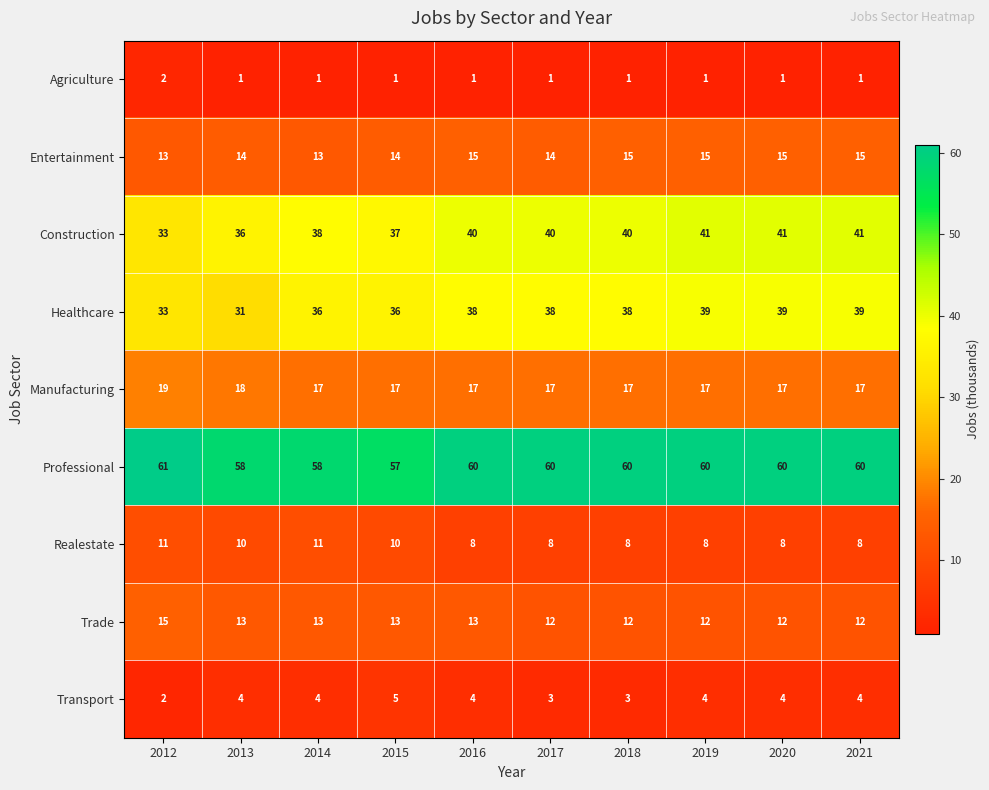

What is the highest value of the Transport series?

5